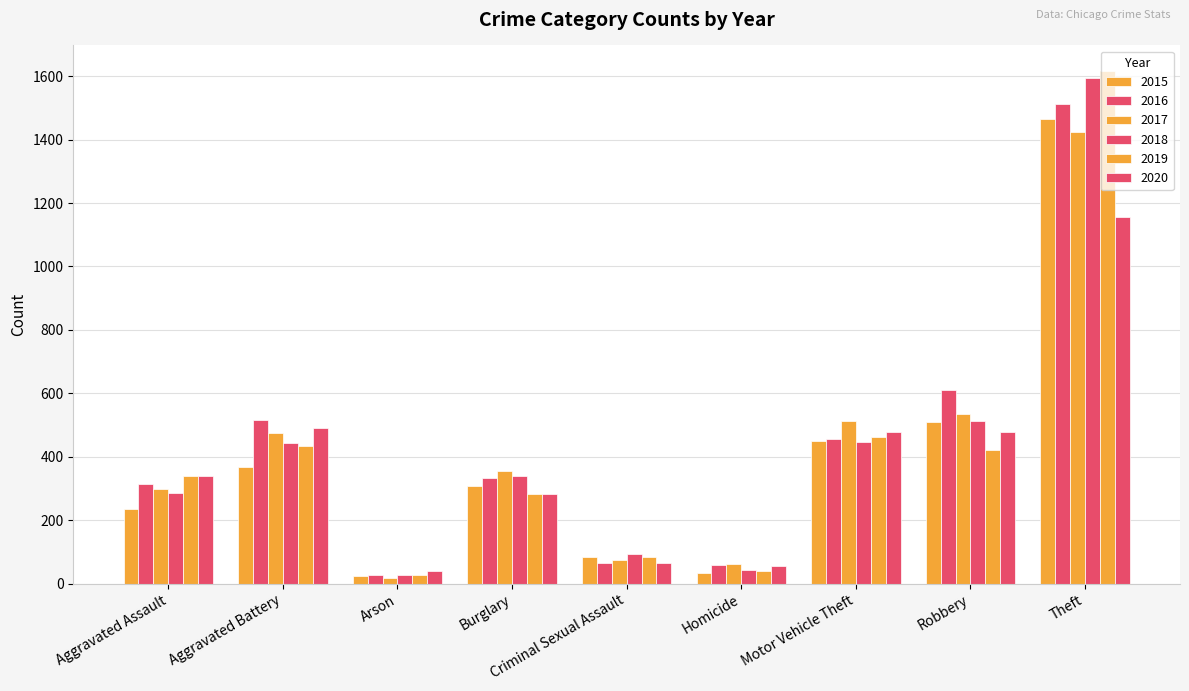

What is the value of the 2019 bar at the 8th from the left?

421